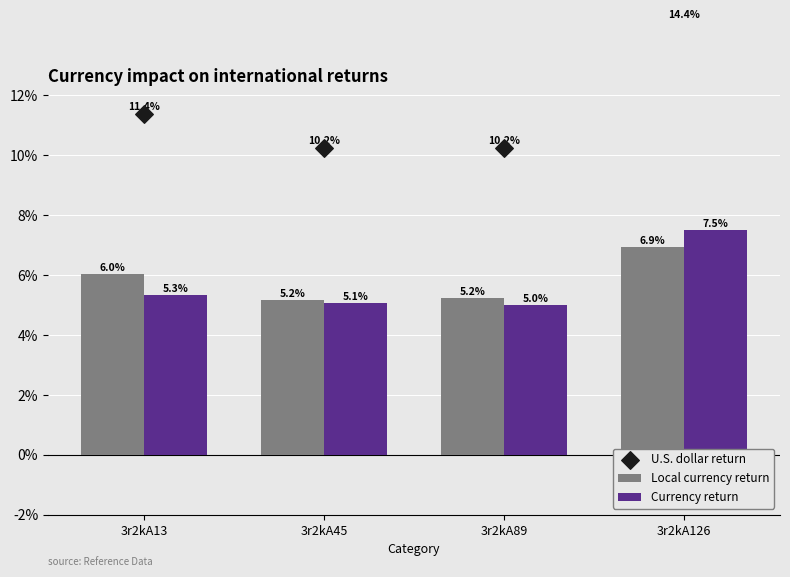

At which category is the sum across all series the highest?

3r2kA126